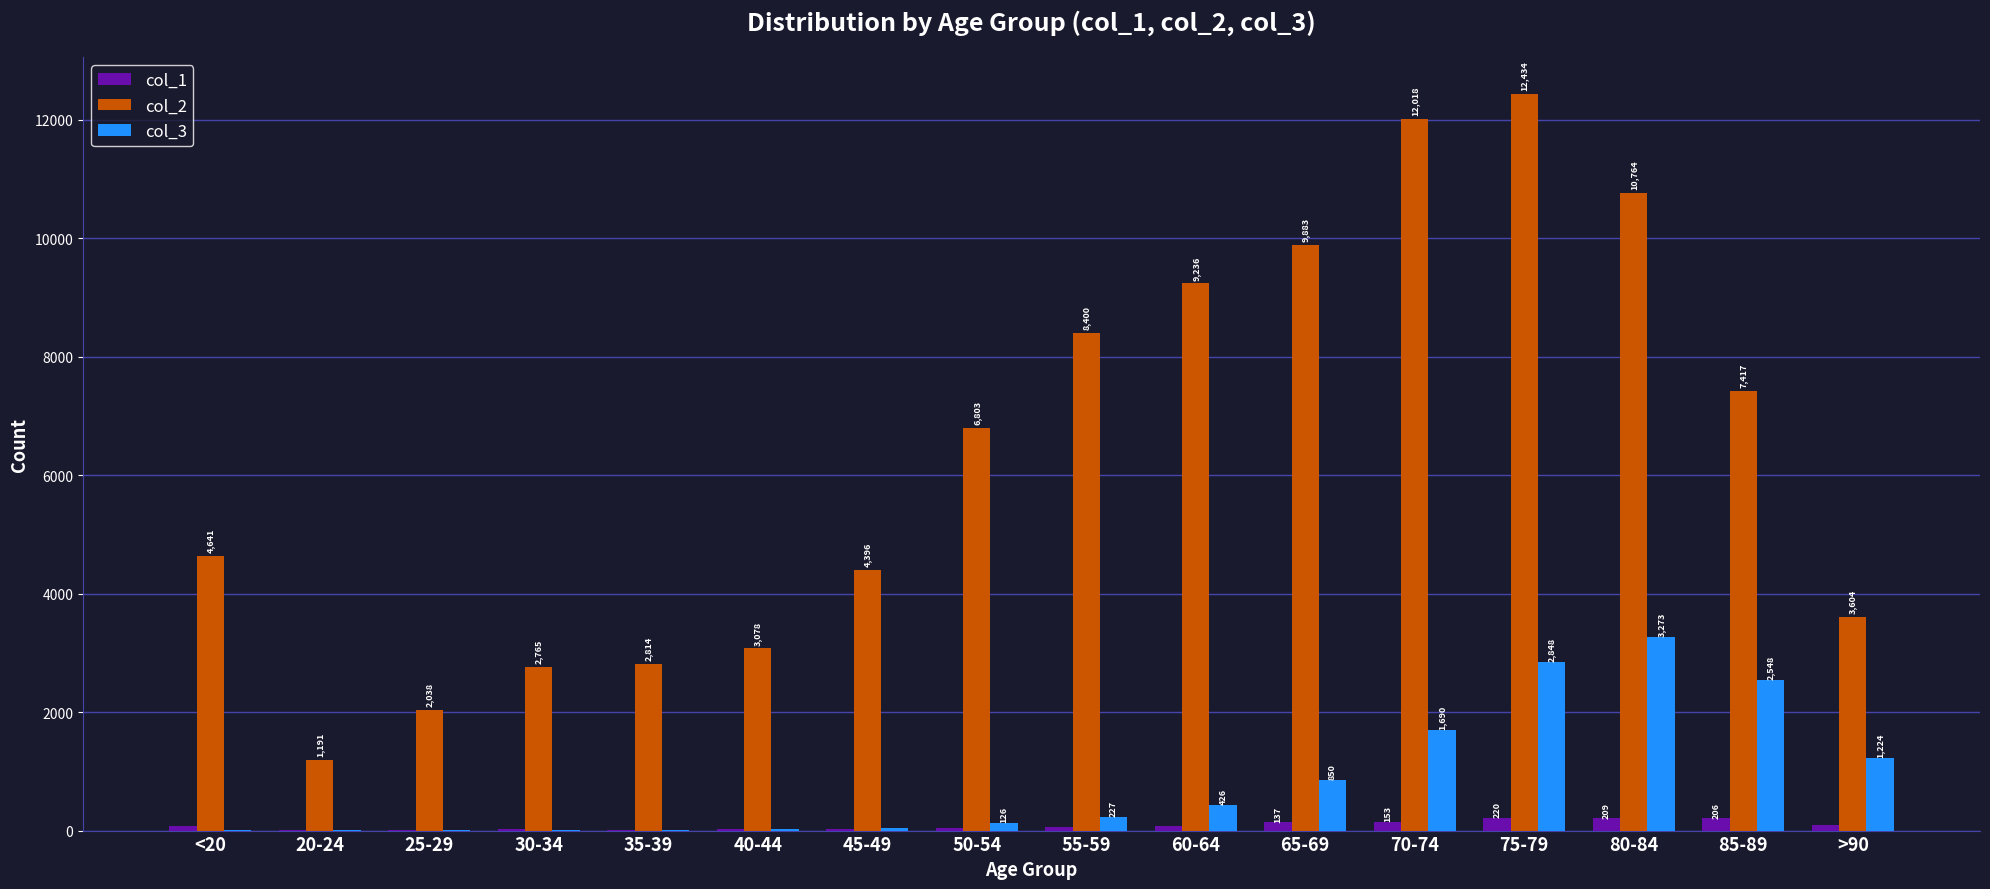

What is the sum of all col_1 values?

1383